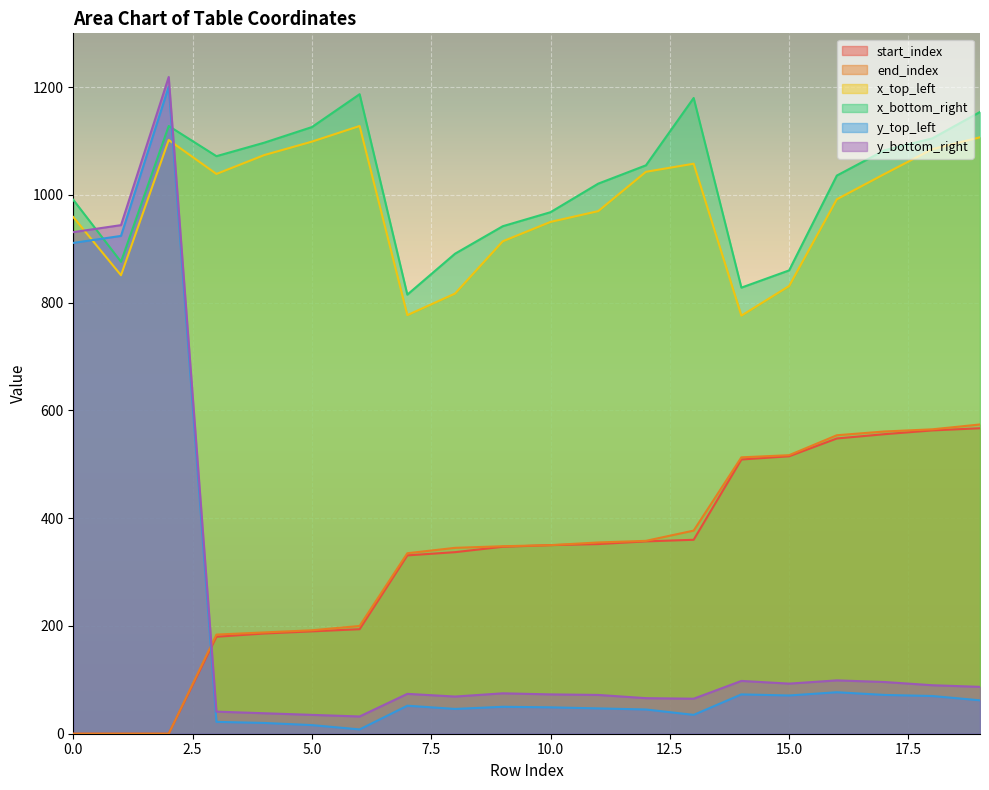

Which series ends up on top after the final intersection of y_bottom_right and x_top_left?

x_top_left